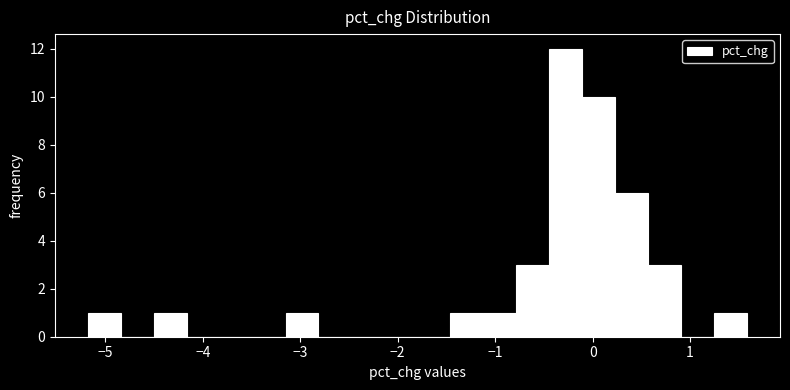

Read against the x-axis, roughly where is the centre of the tallest bar?

-0.3